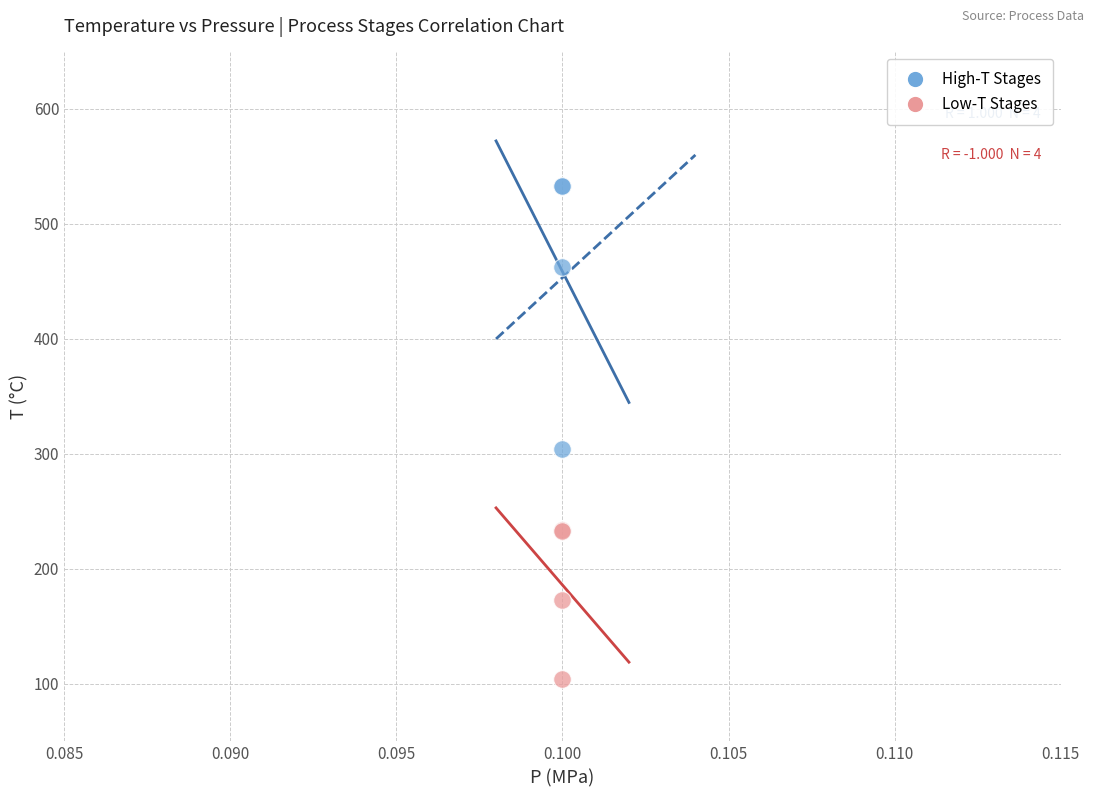

Which series has the widest spread of Y values?

High-T Stages